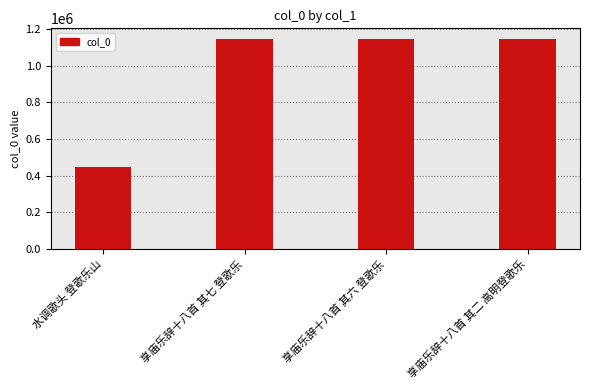

Is it true that the value at 享庙乐辞十八首 其二 高明登歌乐 is 1145319?

True